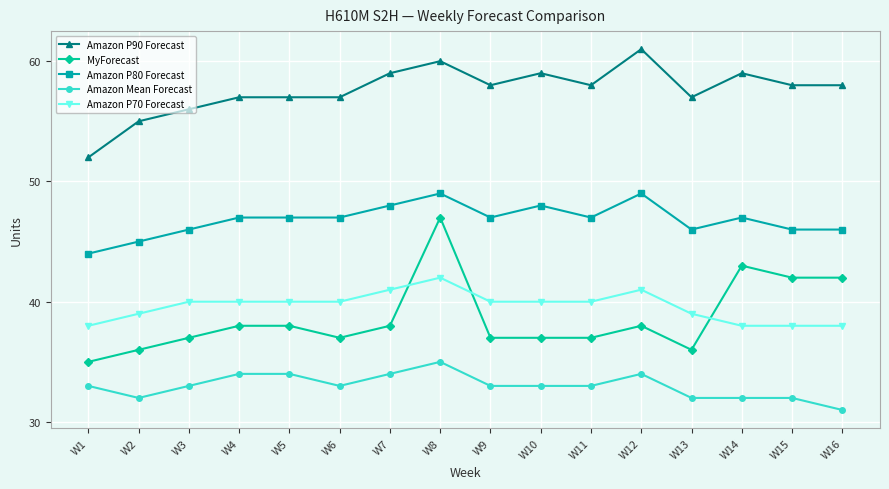

What is the maximum value shown in the chart?

61